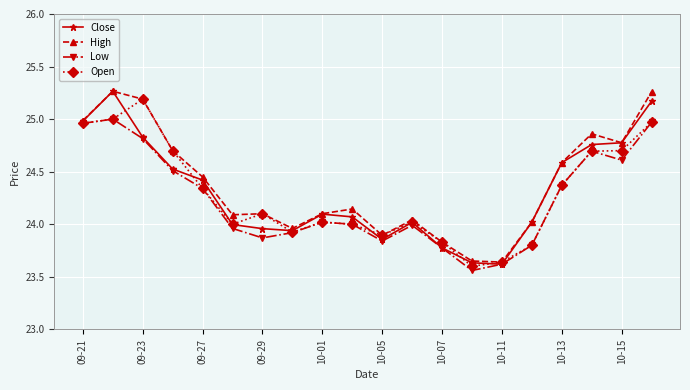

What is the value of the Low point at the 4th from the left?

24.5